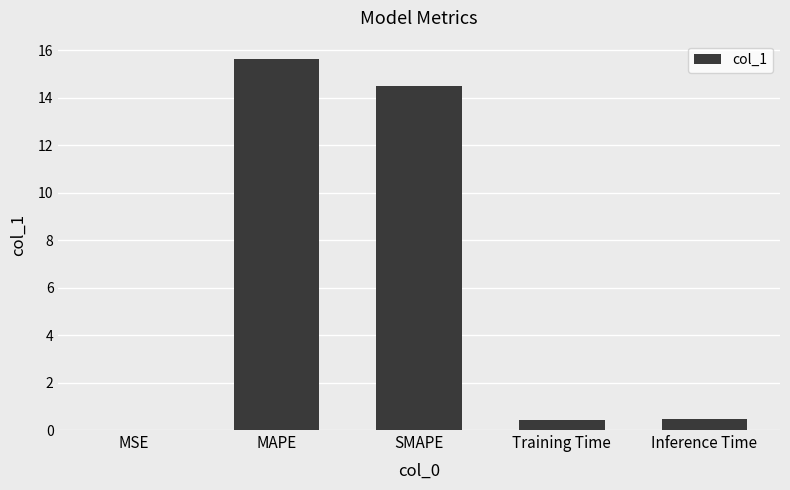

Which label corresponds to the largest value in the chart?

MAPE